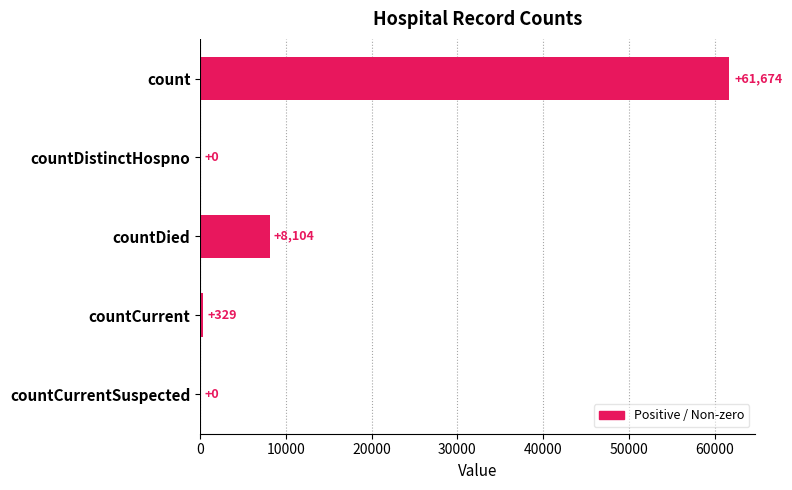

What is the ratio of the value at count to the value at countCurrent?

187.5